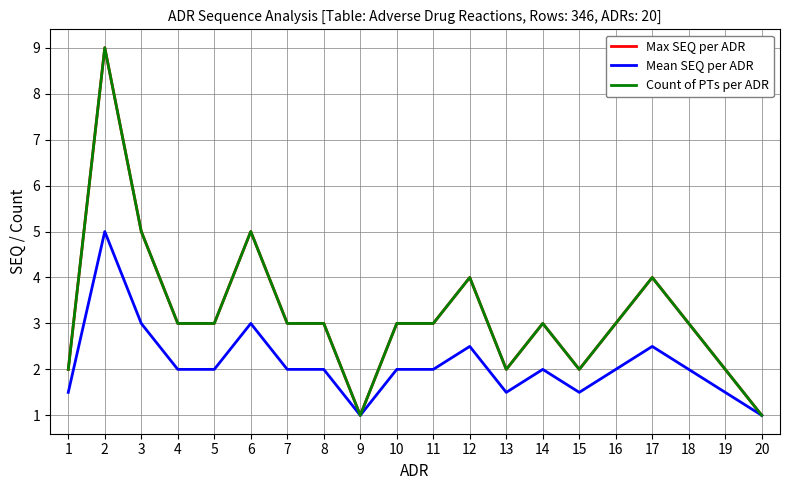

What is the difference between the Mean SEQ per ADR values at 1 and 2?

3.5